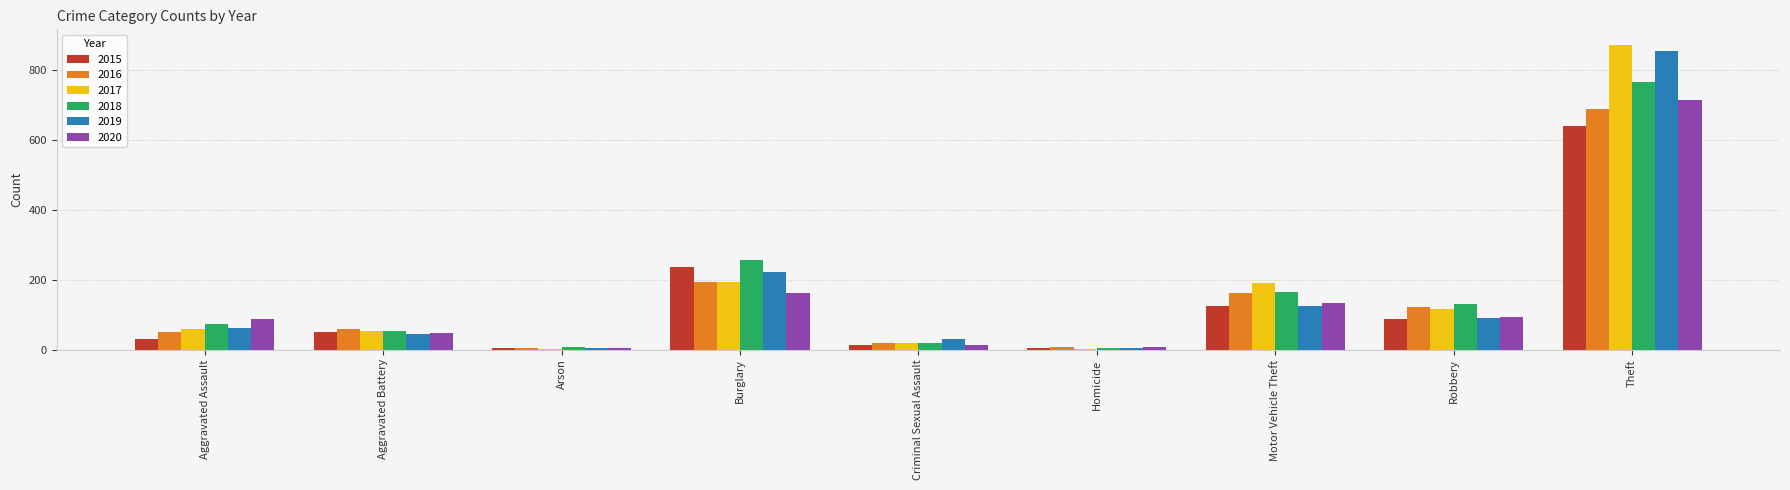

What is the maximum value shown in the chart?

873